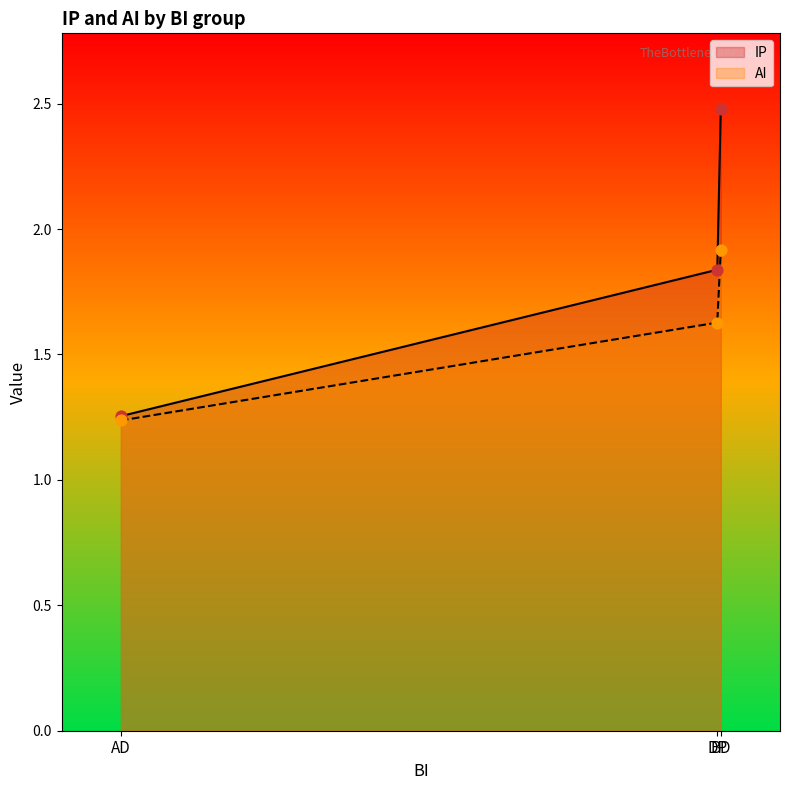

Is the value of IP at DP greater than the value of AI at BD?

No